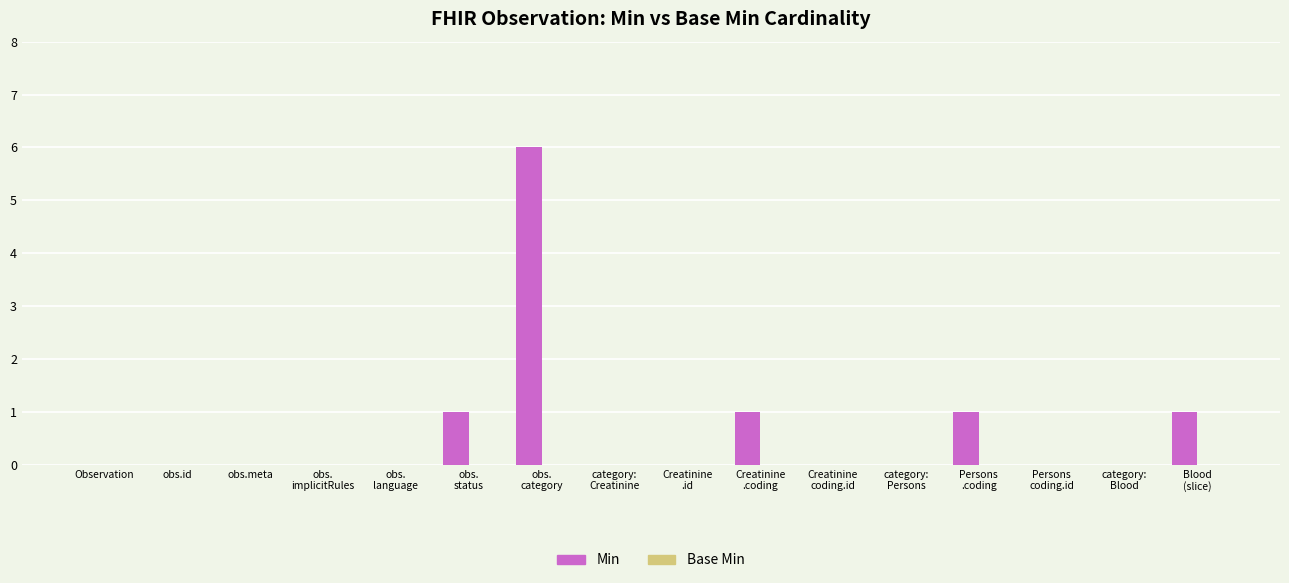

True or false: the data shows 0 at obs.meta.

True